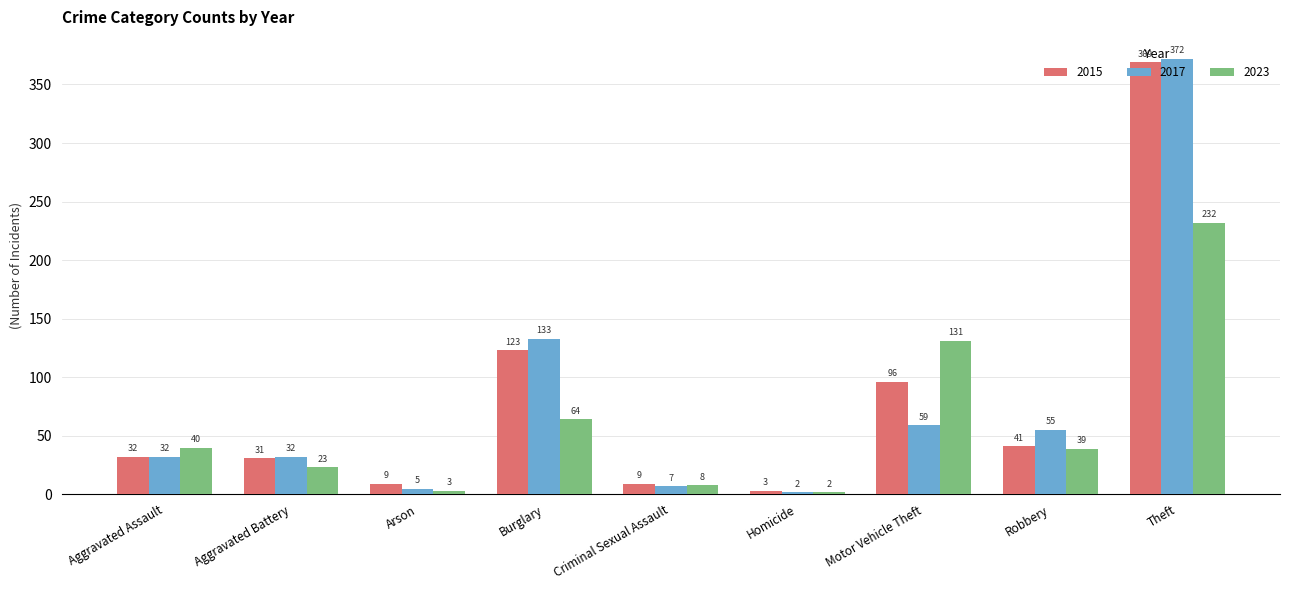

At which label does 2017 reach its peak?

Theft